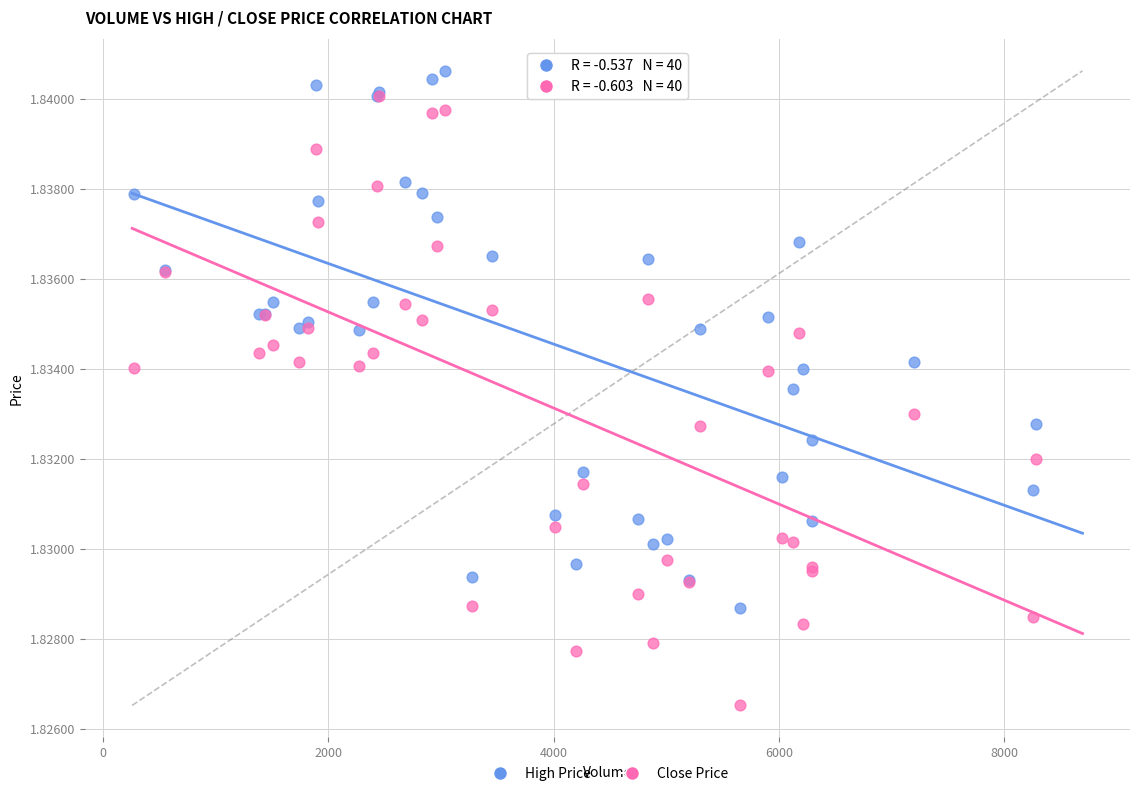

Which series reaches the maximum Y coordinate?

High Price